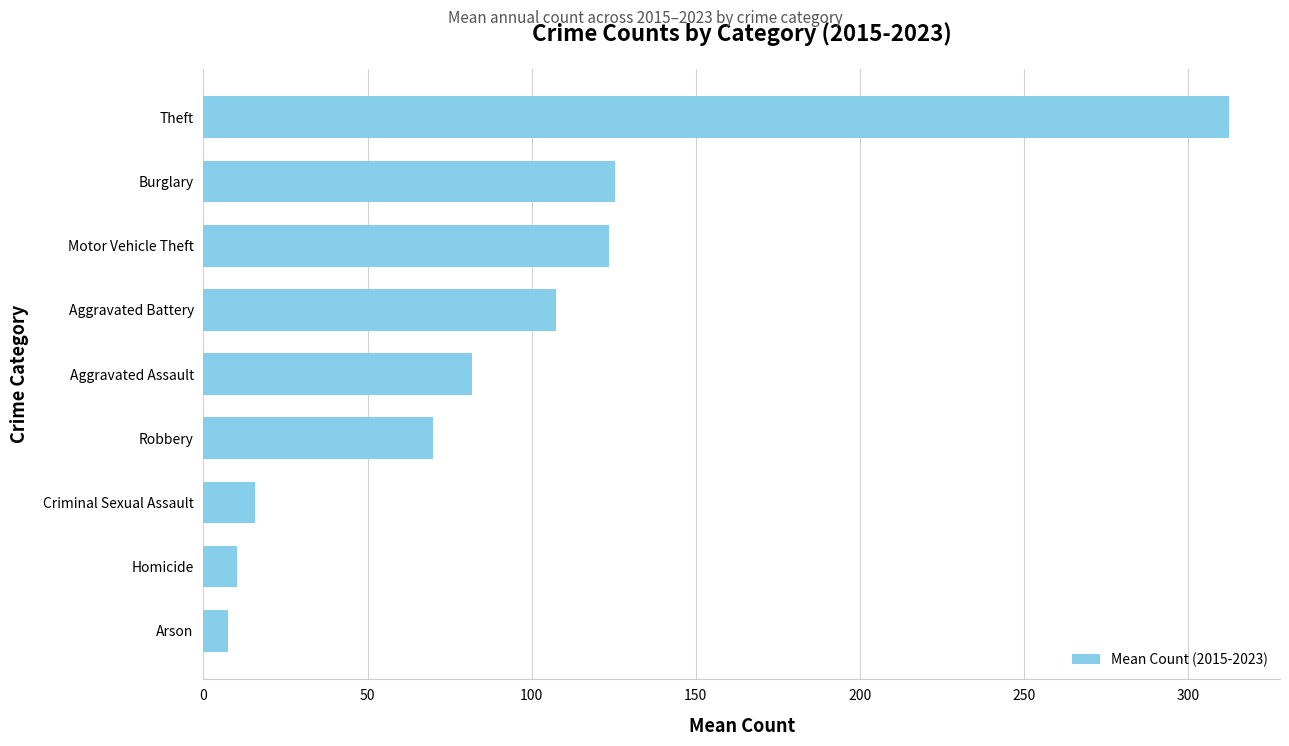

What is the sum of the values at Aggravated Battery and Theft?

419.7